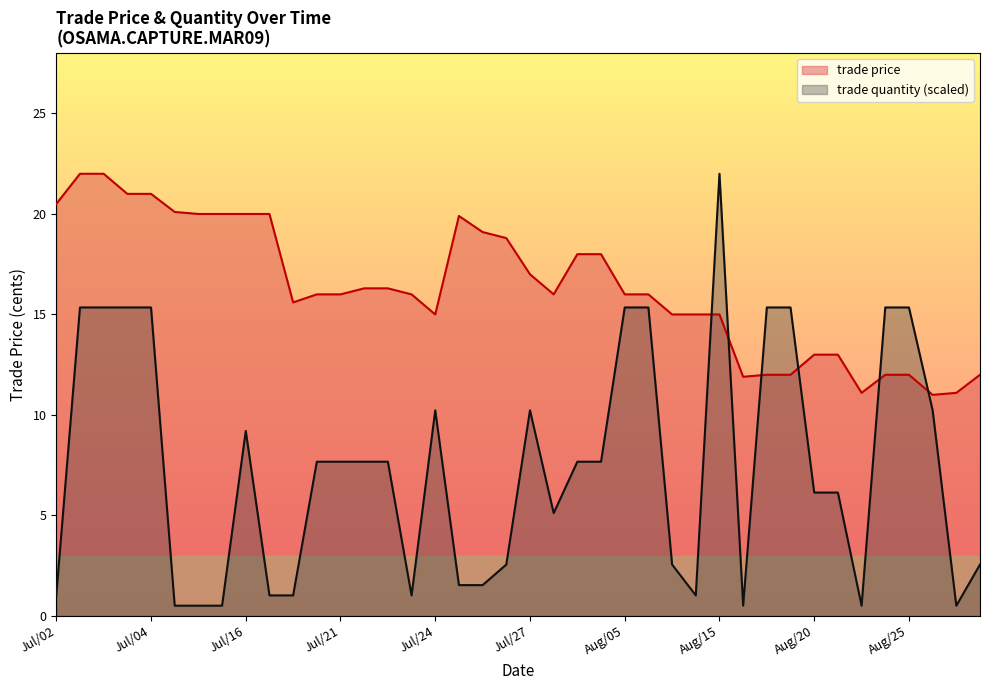

At which category is the sum across all series the highest?

Jul/03